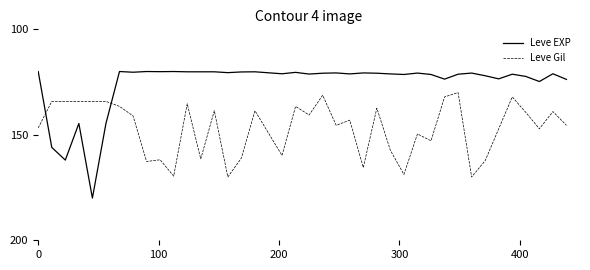

How many times do Leve Gil and Leve EXP cross each other?

2